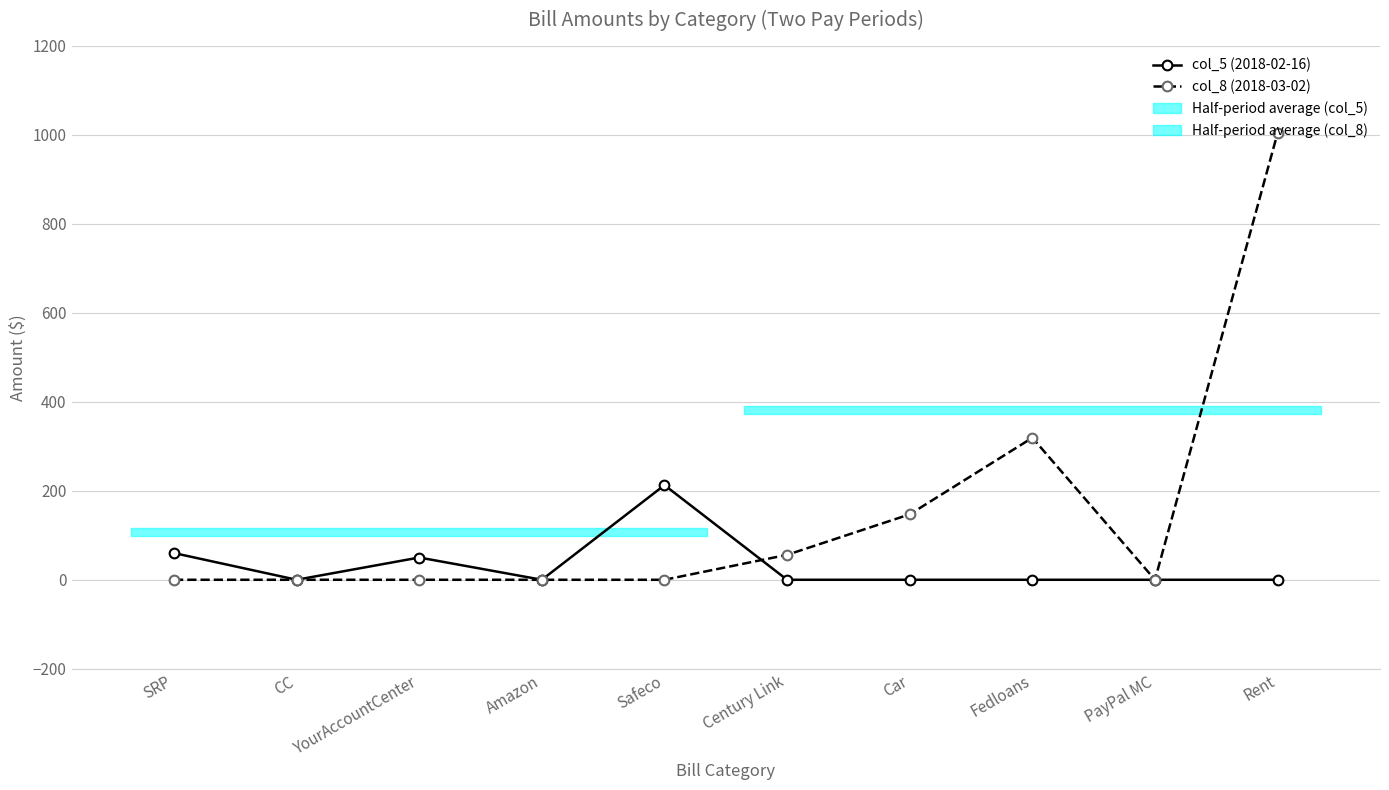

What position from the left is Century Link?

6